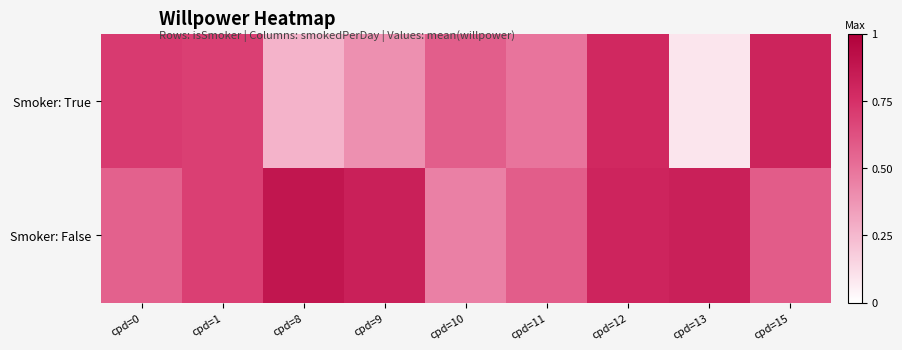

What is the total value across all series at cpd=1?

1.4